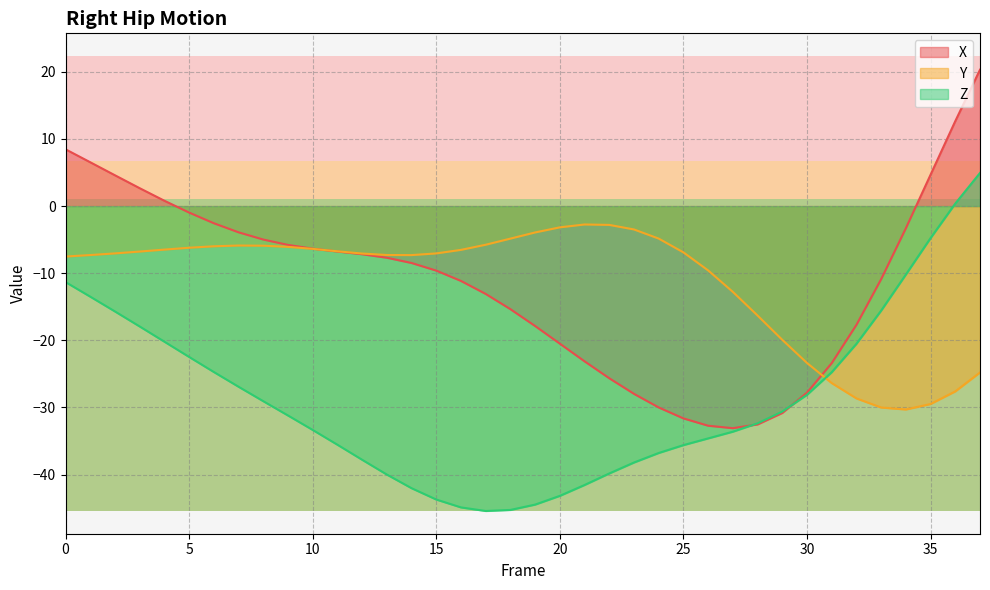

Is the value of X at 19 greater than the value of Y at 22?

No